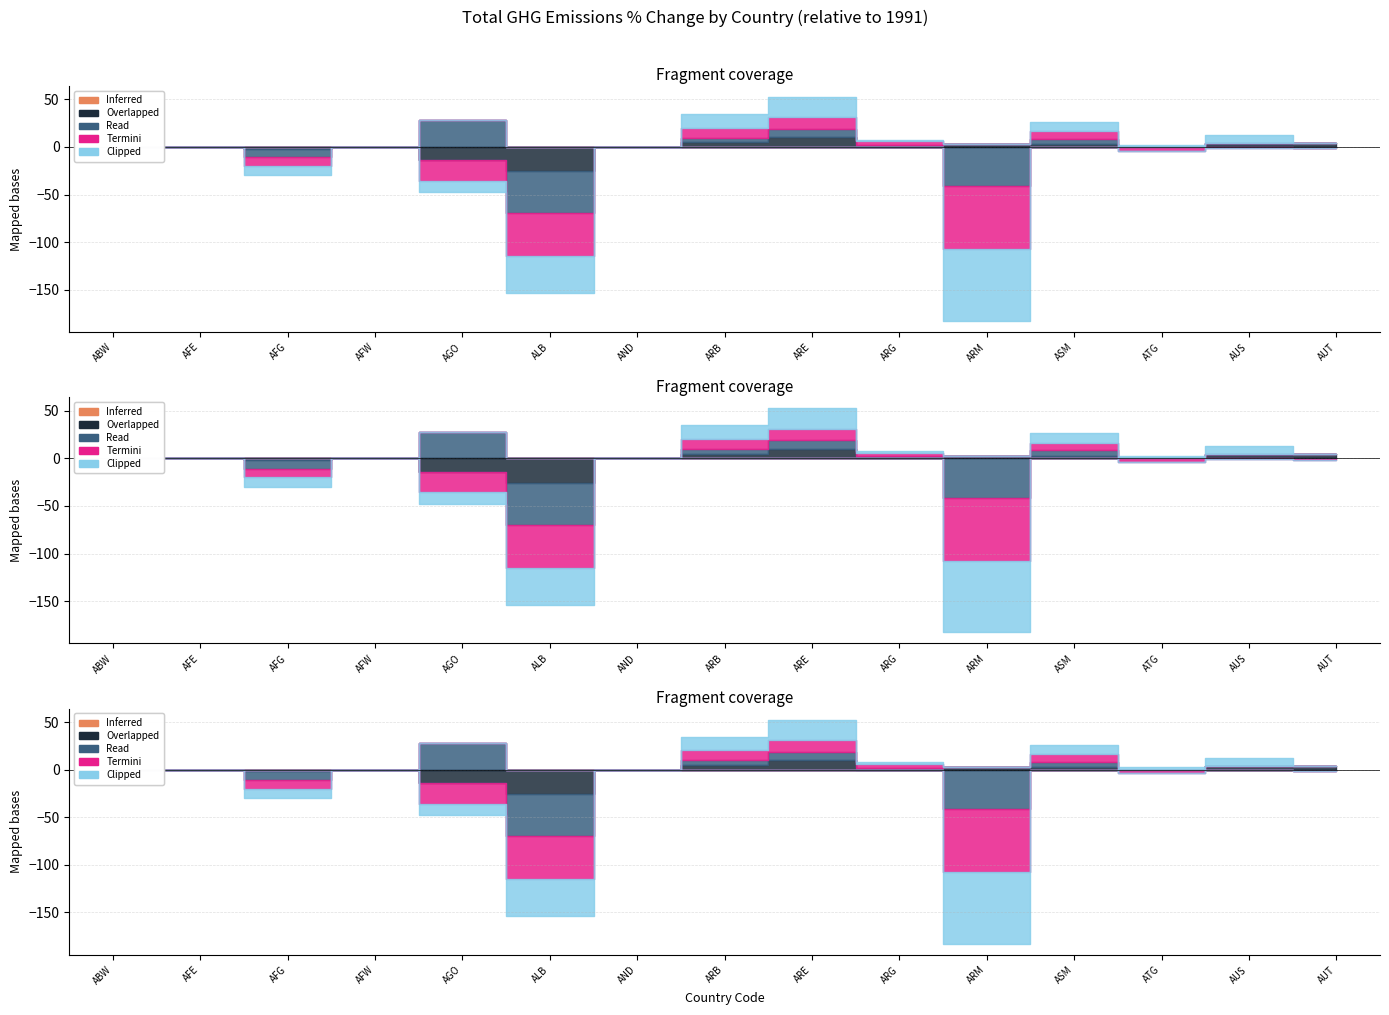

Where does the Clipped series first go above 0?

ARB